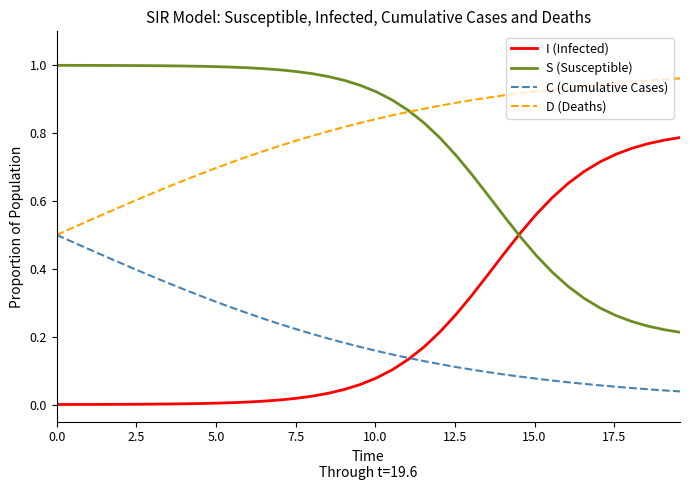

True or false: I (Infected) and D (Deaths) intersect in this chart.

False